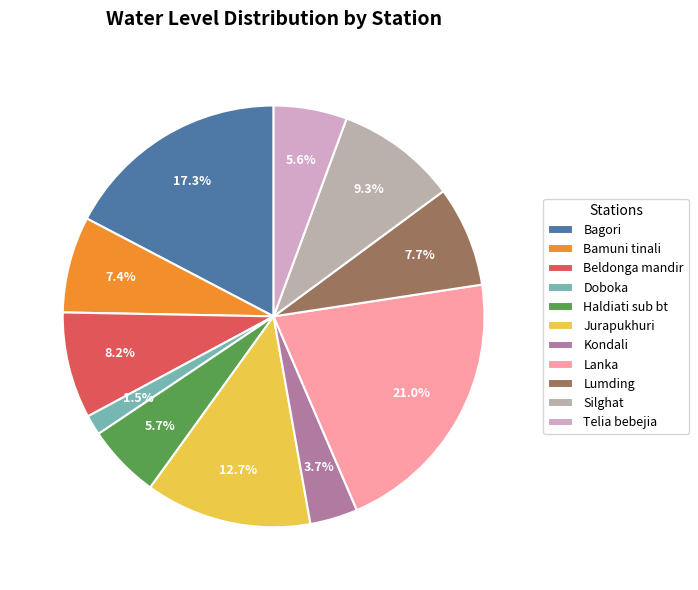

Which slice is the largest?

Lanka